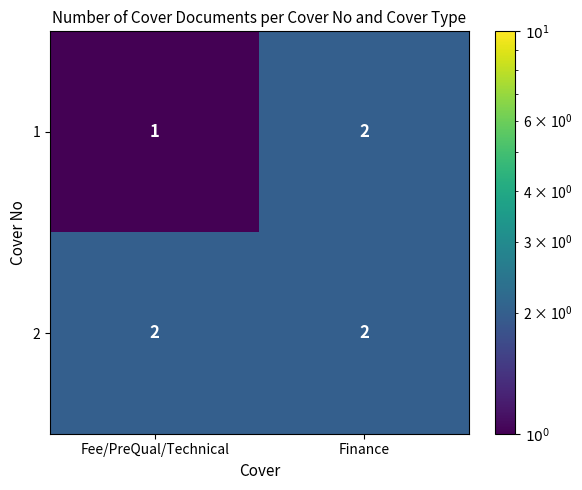

How many series are shown in this chart?

2